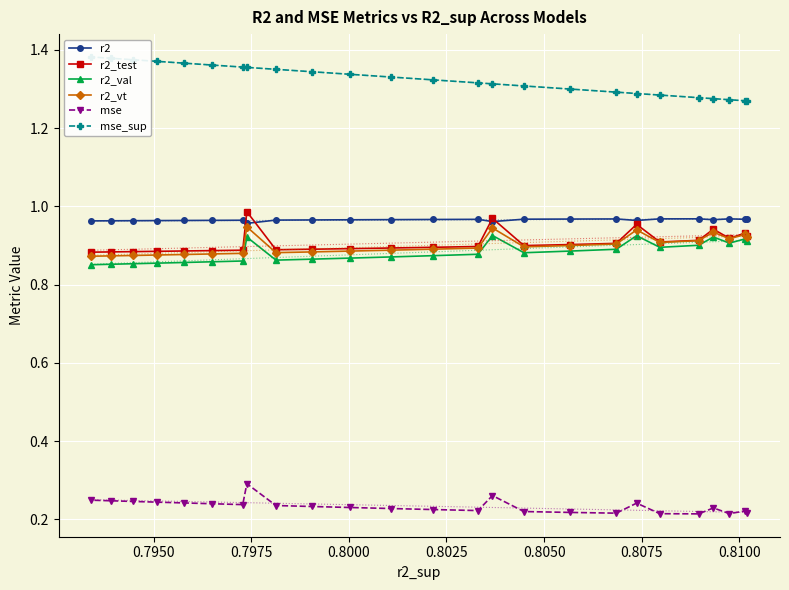

True or false: r2 and mse_sup cross at least once.

False